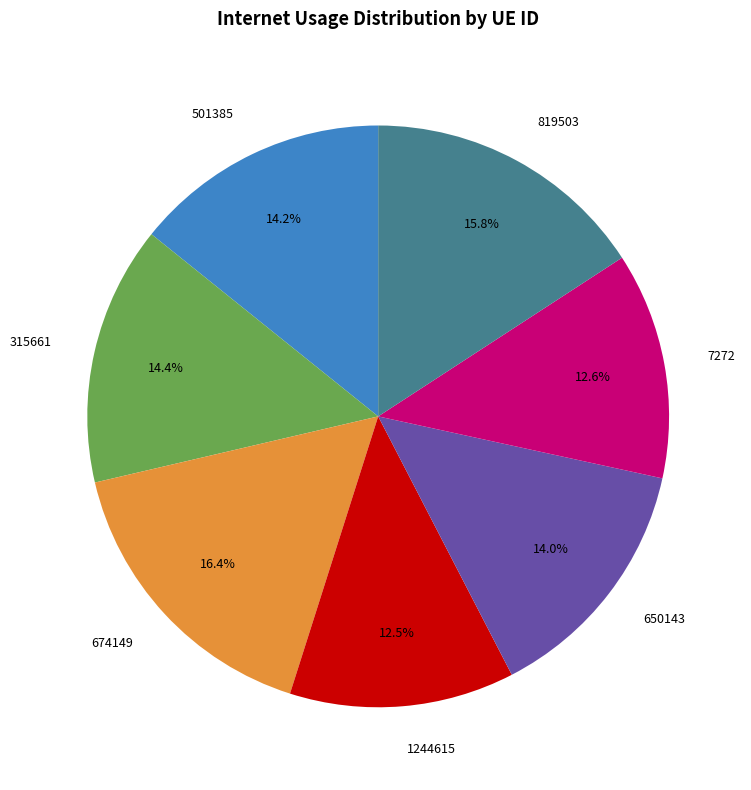

How many segments does this pie chart have?

7